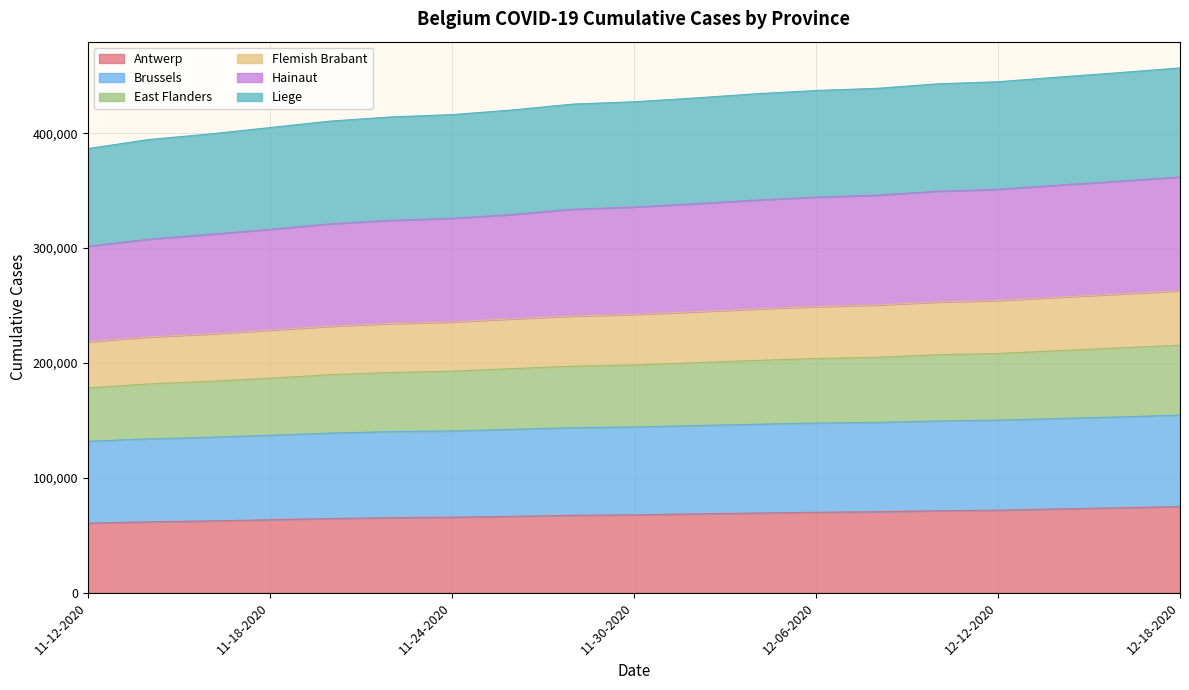

What is the maximum value for Antwerp?

75073